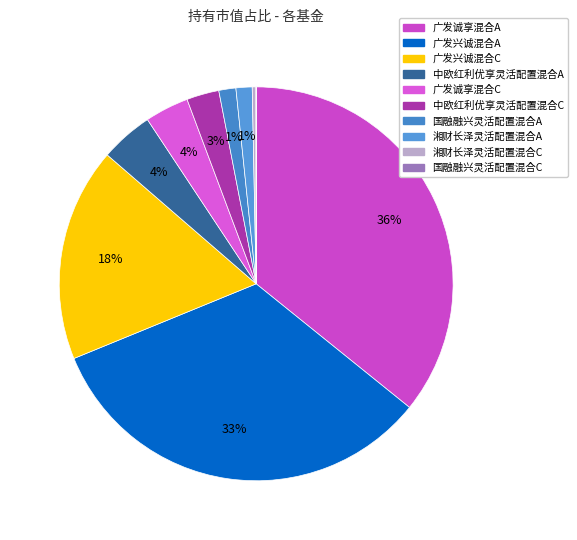

Rank the categories by value from highest to lowest.

广发诚享混合A, 广发兴诚混合A, 广发兴诚混合C, 中欧红利优享灵活配置混合A, 广发诚享混合C, 中欧红利优享灵活配置混合C, 国融融兴灵活配置混合A, 湘财长泽灵活配置混合A, 湘财长泽灵活配置混合C, 国融融兴灵活配置混合C